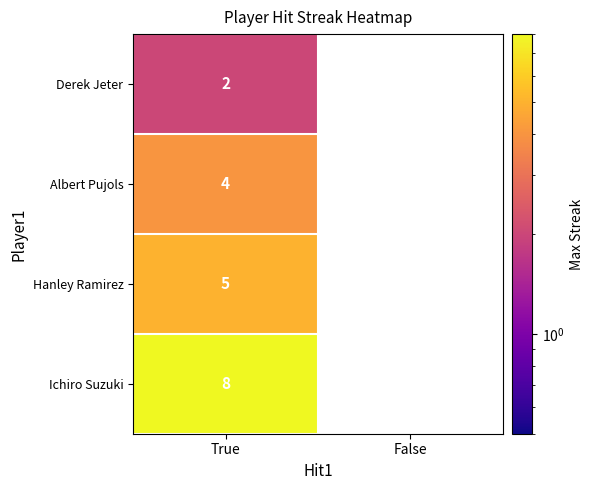

What is the total value across all series at True?

19